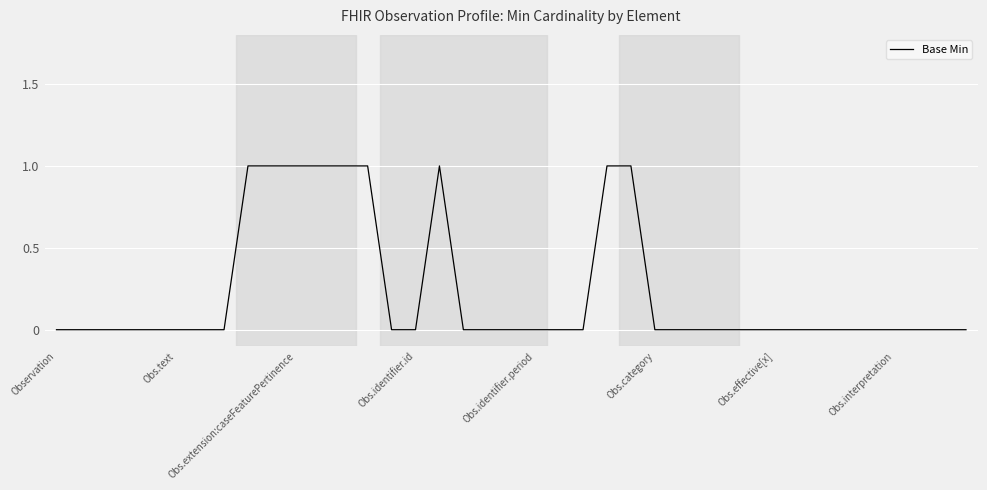

What is the sum of all values?

9